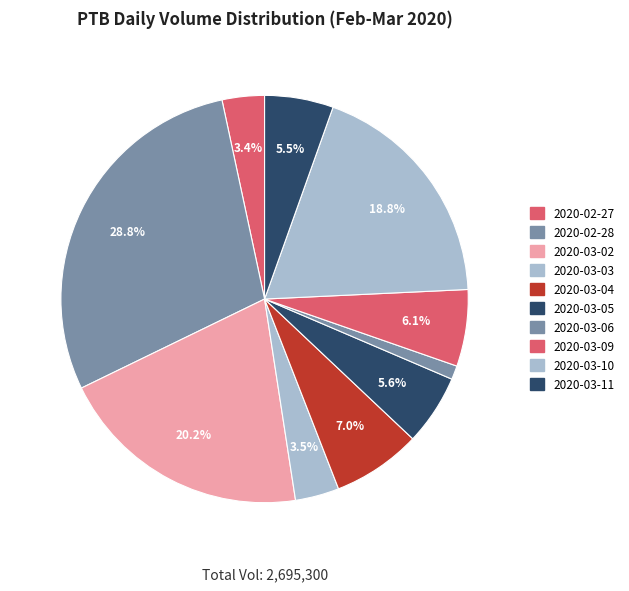

How many segments does this pie chart have?

10